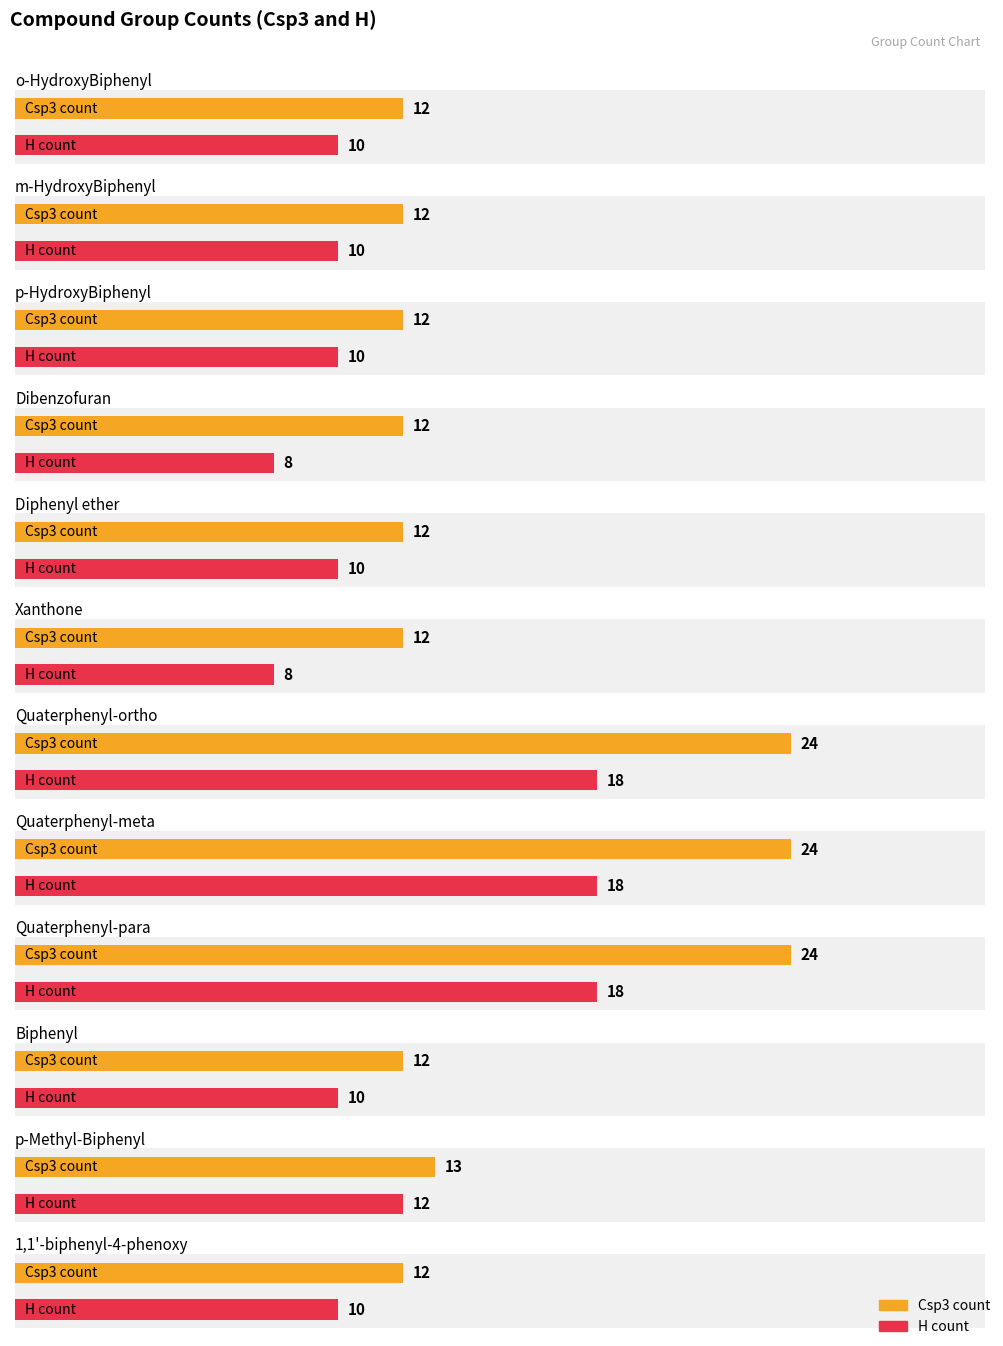

At how many categories does at least one series exceed 17?

3